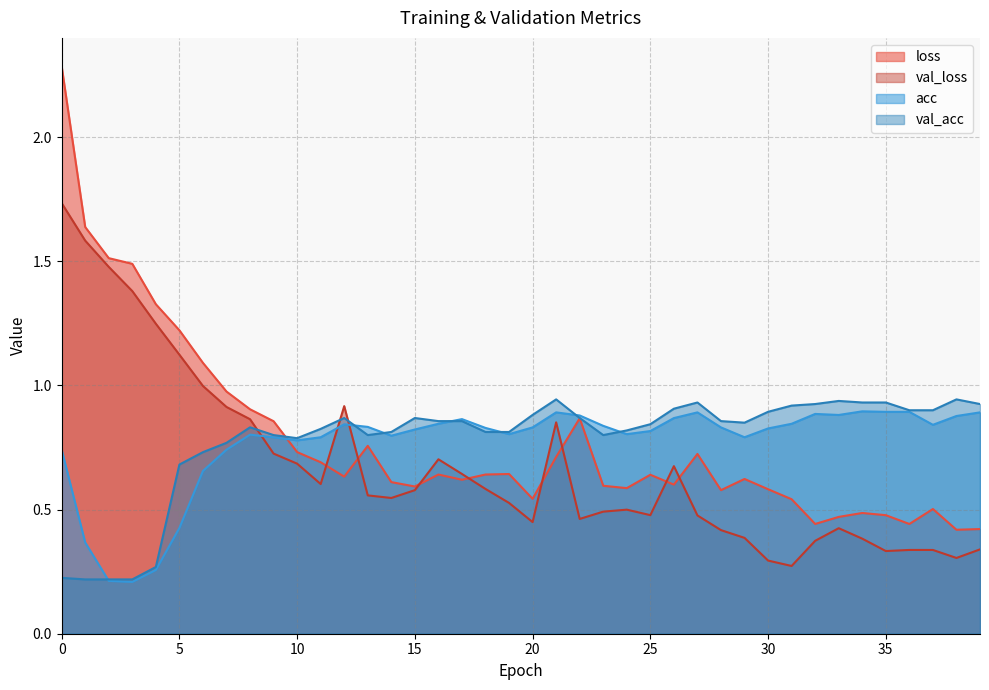

Rank the series at 18 from lowest to highest value.

val_loss, loss, val_acc, acc